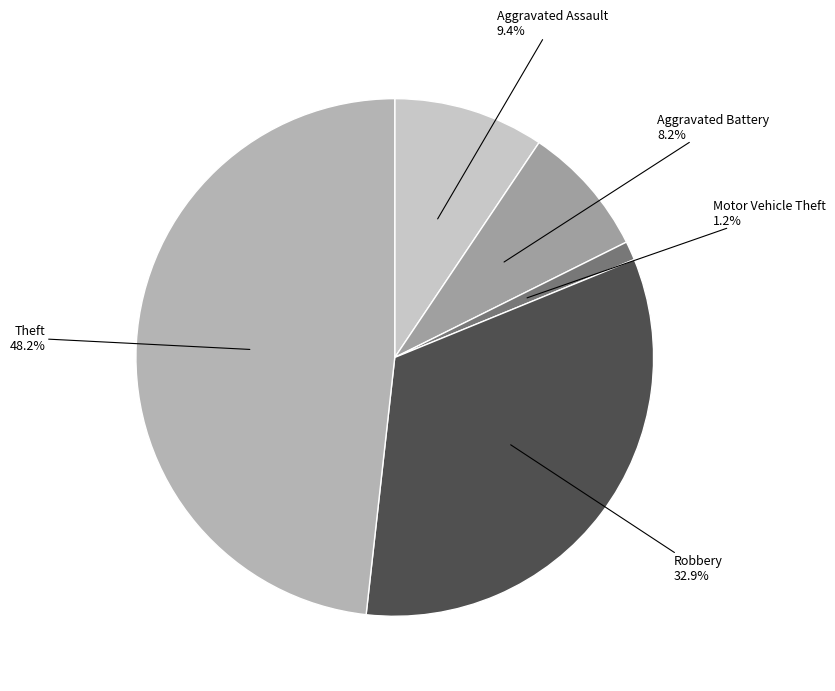

Which slice is the smallest?

Motor Vehicle Theft